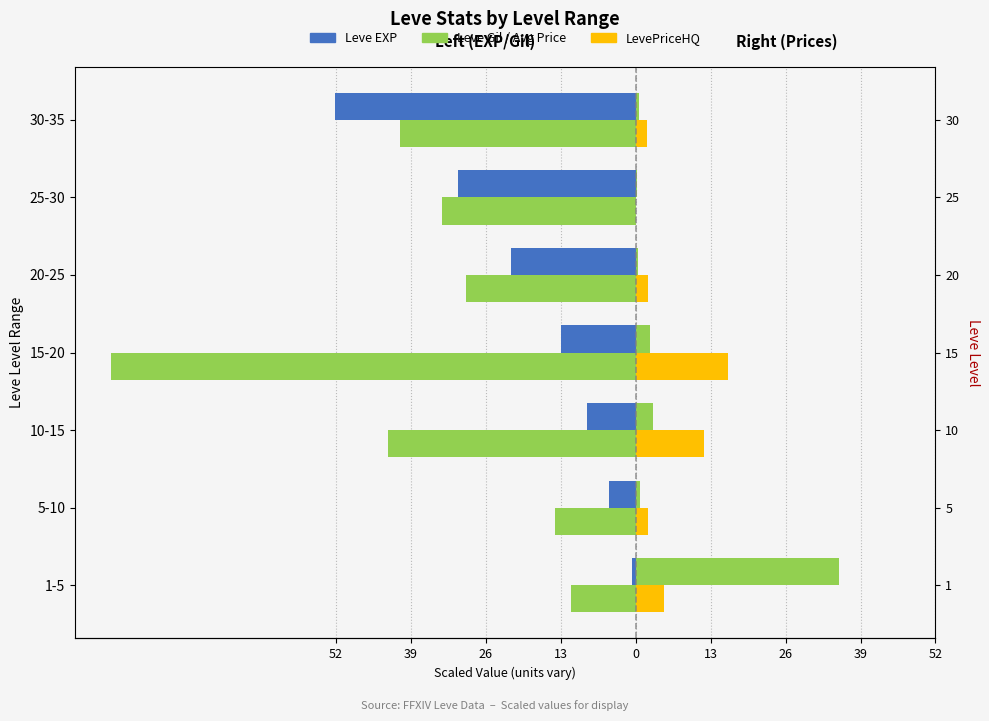

What is the average value of the Leve EXP series?

-18.8